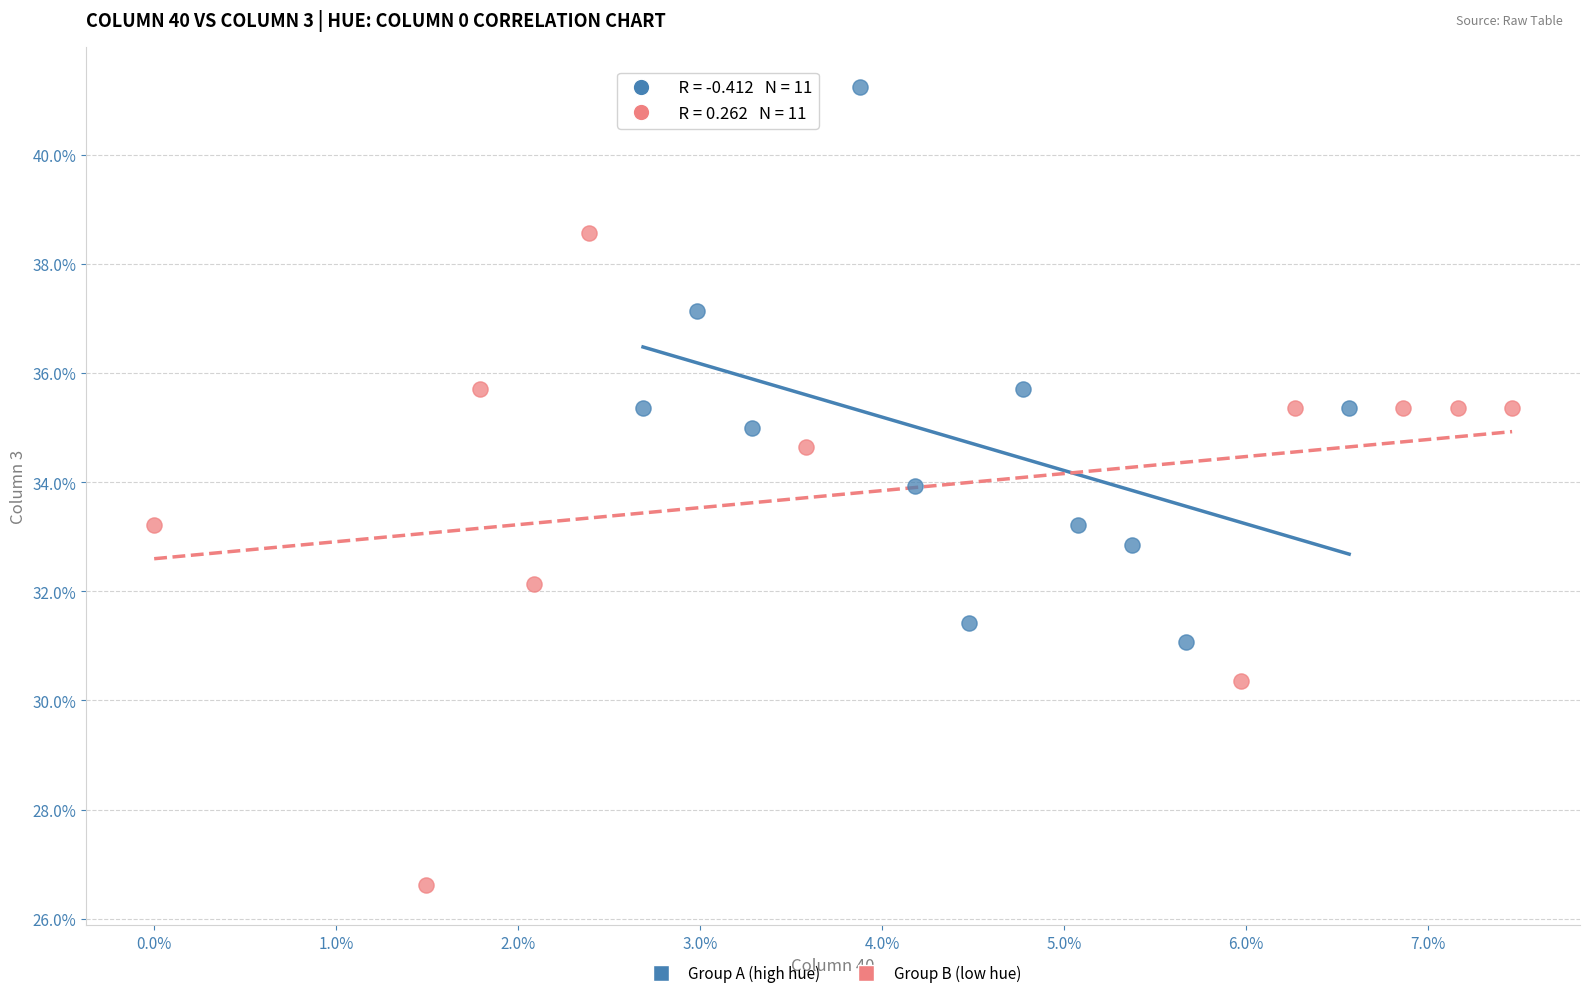

Which series contains the lowest Y value?

Group B (low hue)